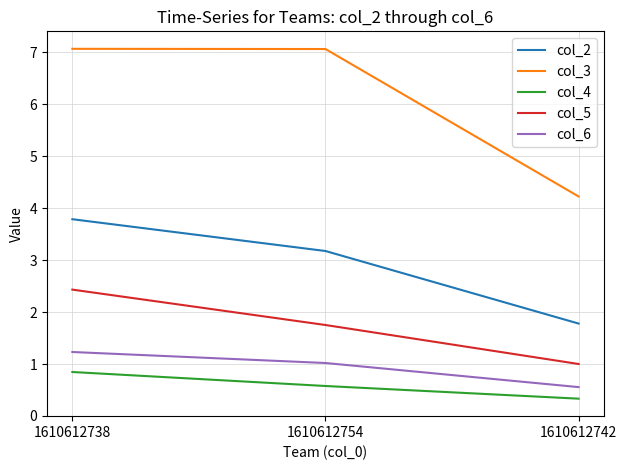

What position from the left is 1610612742?

3